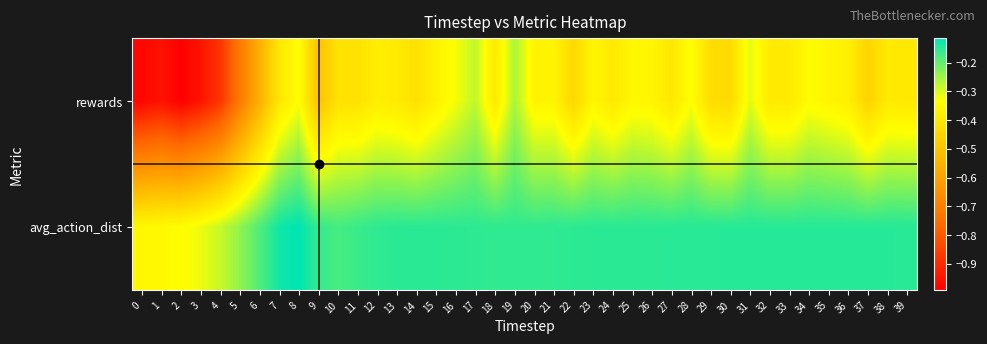

Reading right to left, extract all data points from this chart.

rewards: 39=-0.4	38=-0.4	37=-0.5	36=-0.4	35=-0.4	34=-0.3	33=-0.4	32=-0.4	31=-0.3	30=-0.4	29=-0.4	28=-0.3	27=-0.4	26=-0.4	25=-0.4	24=-0.4	23=-0.4	22=-0.4	21=-0.4	20=-0.4	19=-0.3	18=-0.4	17=-0.3	16=-0.3	15=-0.4	14=-0.4	13=-0.4	12=-0.4	11=-0.4	10=-0.4	9=-0.5	8=-0.3	7=-0.4	6=-0.6	5=-0.7	4=-0.9	3=-0.9	2=-1.0	1=-1.0	0=-1.0
avg_action_dist: 39=-0.1	38=-0.1	37=-0.1	36=-0.1	35=-0.1	34=-0.1	33=-0.1	32=-0.1	31=-0.1	30=-0.1	29=-0.1	28=-0.1	27=-0.2	26=-0.2	25=-0.2	24=-0.2	23=-0.2	22=-0.2	21=-0.2	20=-0.2	19=-0.2	18=-0.2	17=-0.2	16=-0.2	15=-0.2	14=-0.2	13=-0.2	12=-0.2	11=-0.2	10=-0.2	9=-0.2	8=-0.1	7=-0.1	6=-0.2	5=-0.2	4=-0.3	3=-0.3	2=-0.3	1=-0.4	0=-0.4